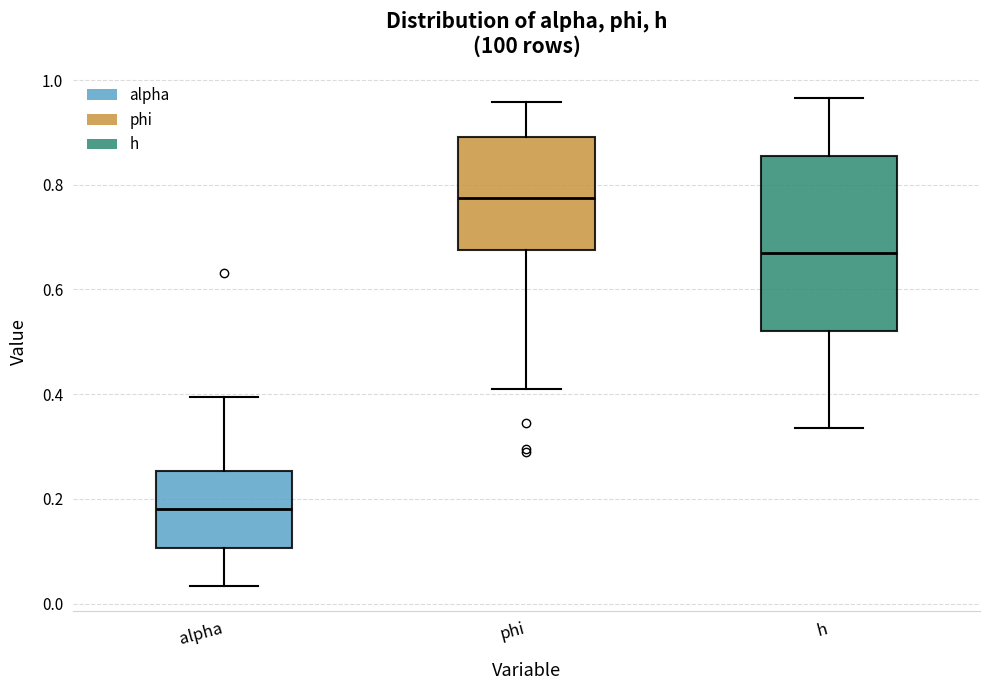

Comparing the boxes themselves (not the whiskers), which one is the tallest?

h